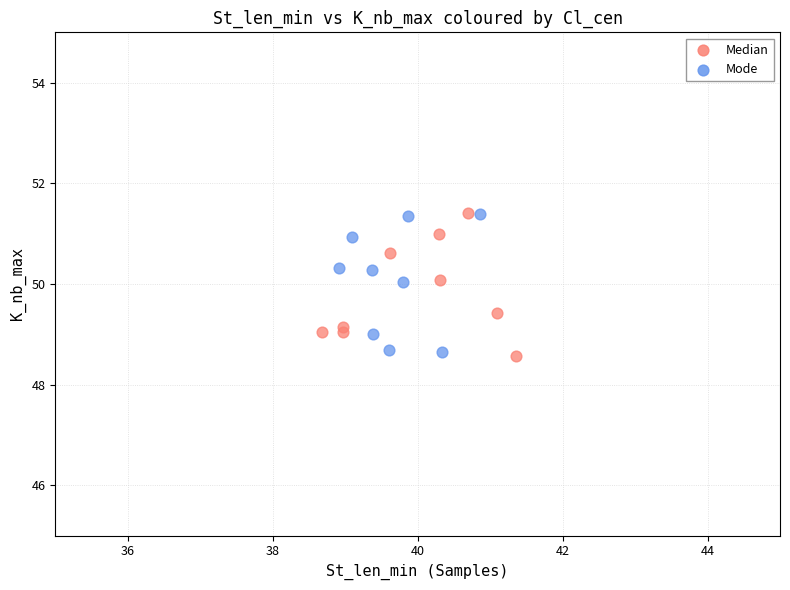

What are all the series names shown in the legend?

Median, Mode